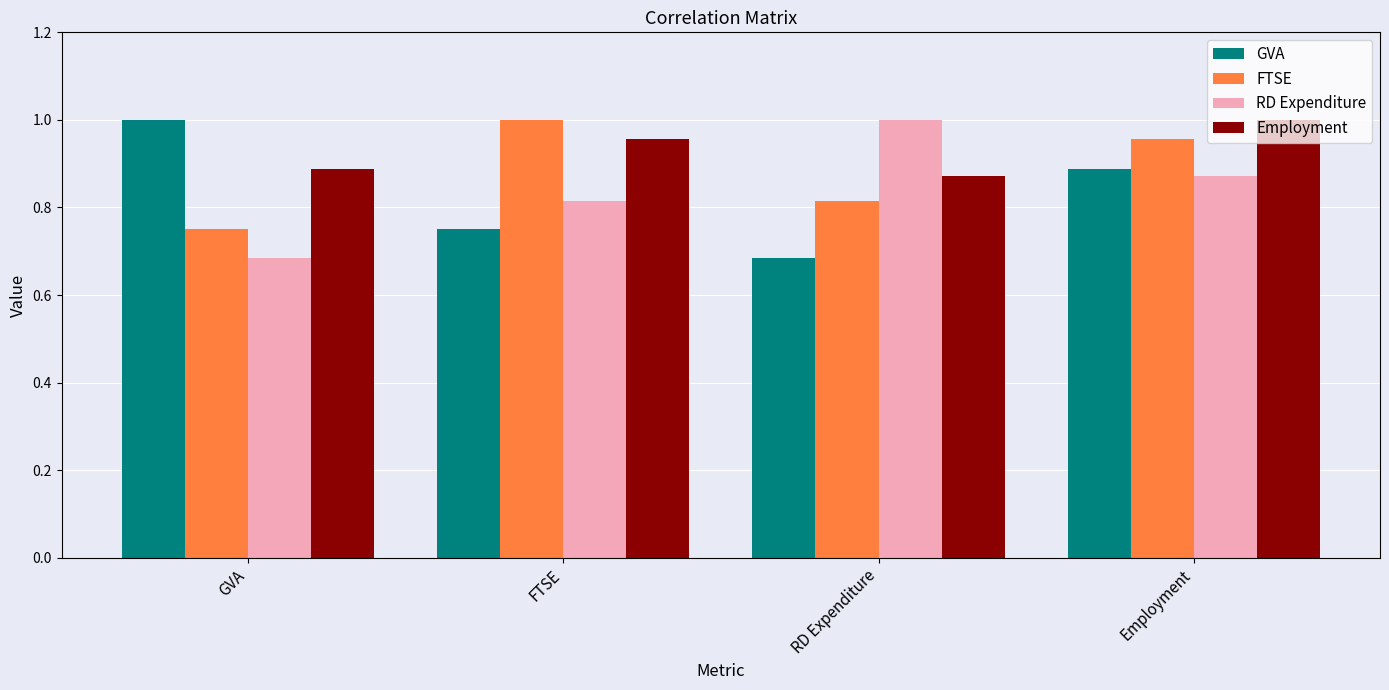

What is the difference between the highest and lowest values at RD Expenditure?

0.3